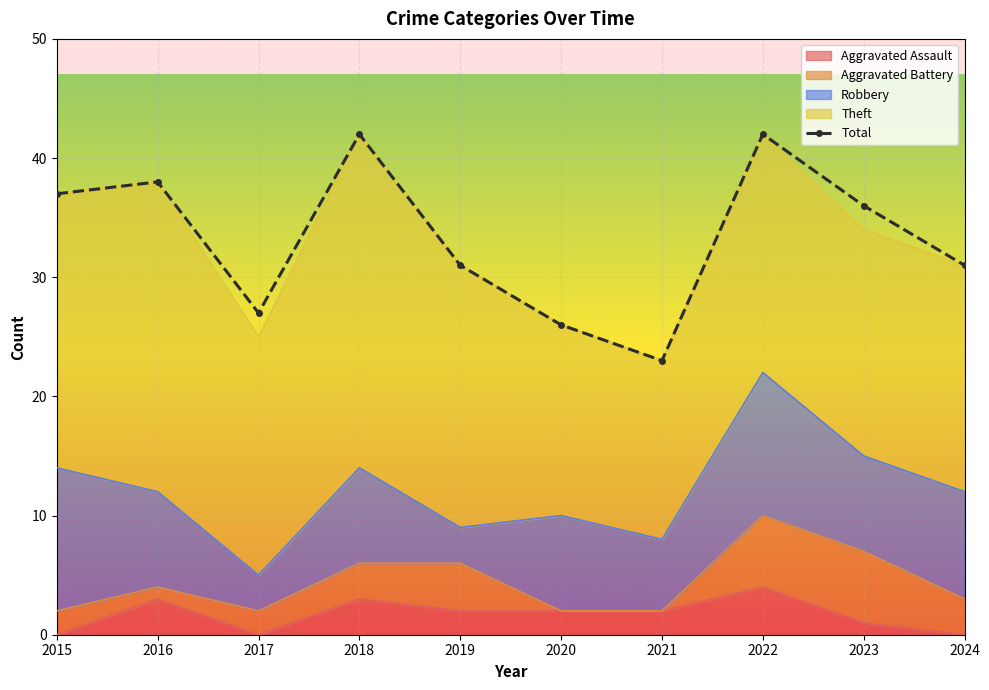

Reading left to right, list all the values displayed in this chart.

2015=37	2016=38	2017=27	2018=42	2019=31	2020=26	2021=23	2022=42	2023=36	2024=31